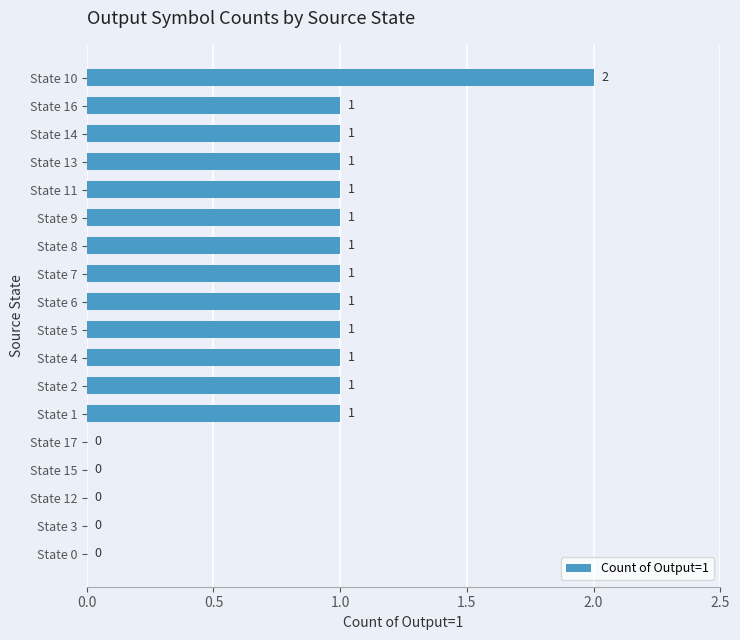

What is the sum of all values?

14